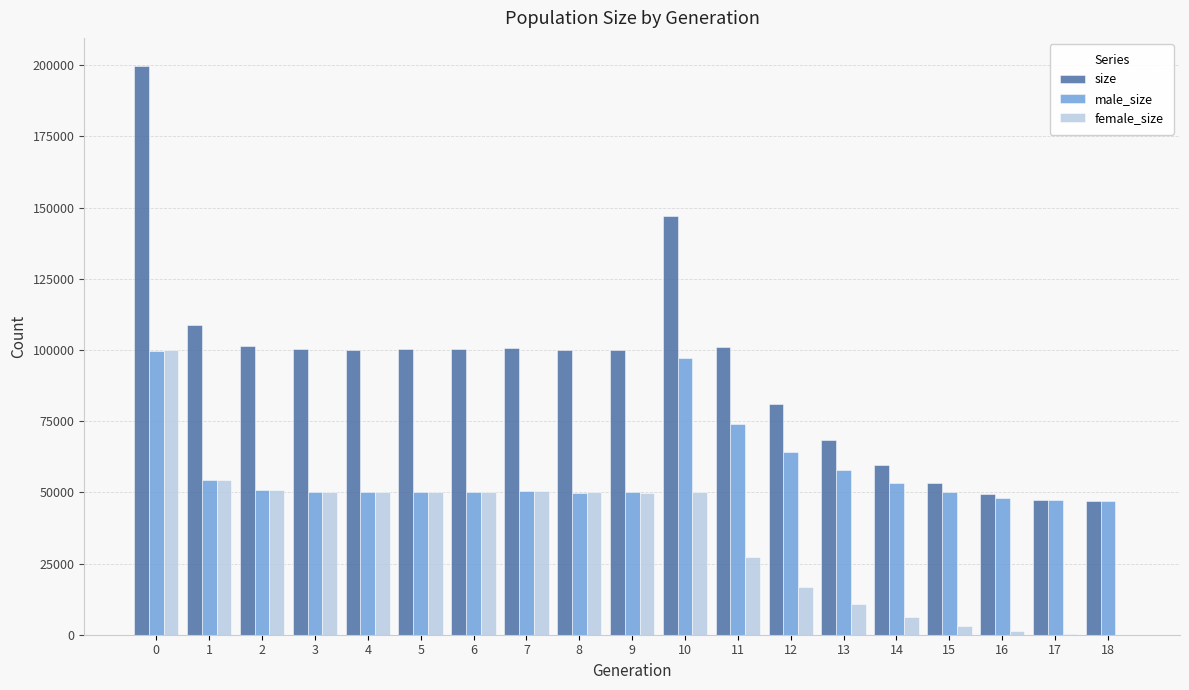

Which series has the largest range (max minus min)?

size